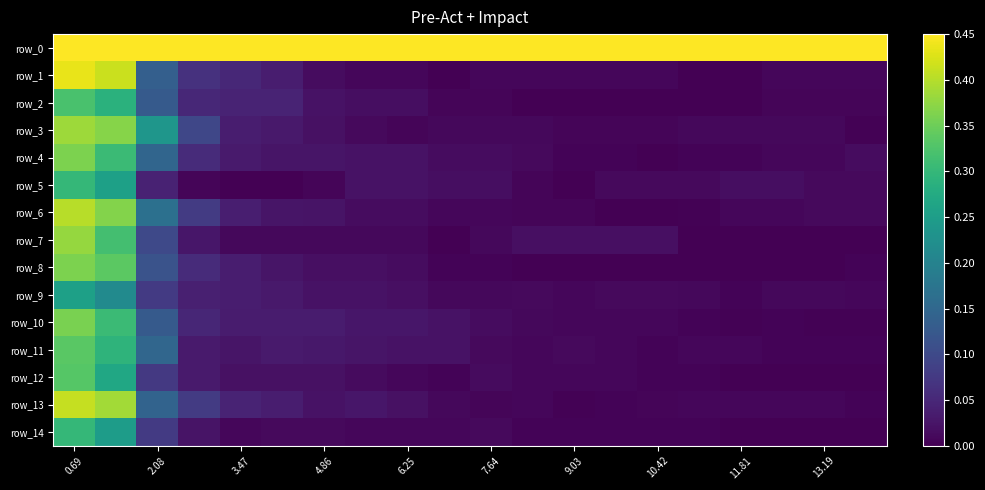

Which series has the widest spread of values?

row_0